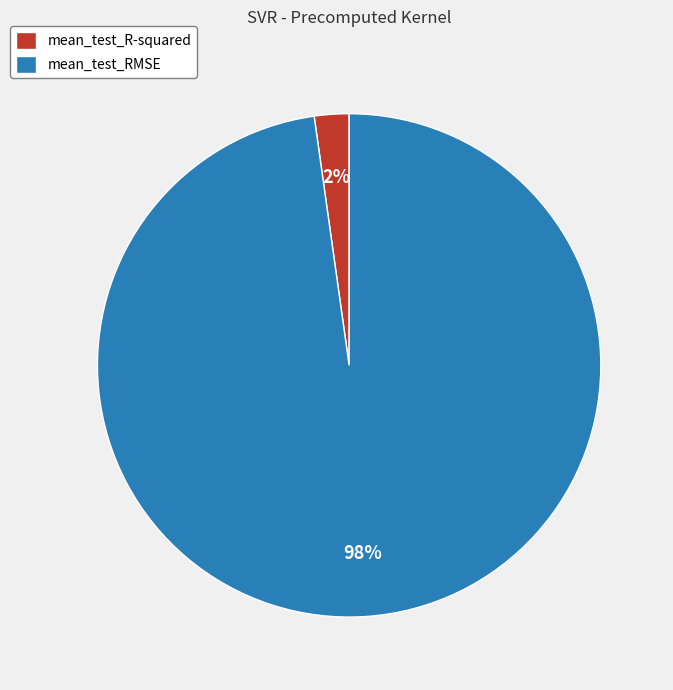

To the nearest percent, what portion does mean_test_R-squared represent?

2%